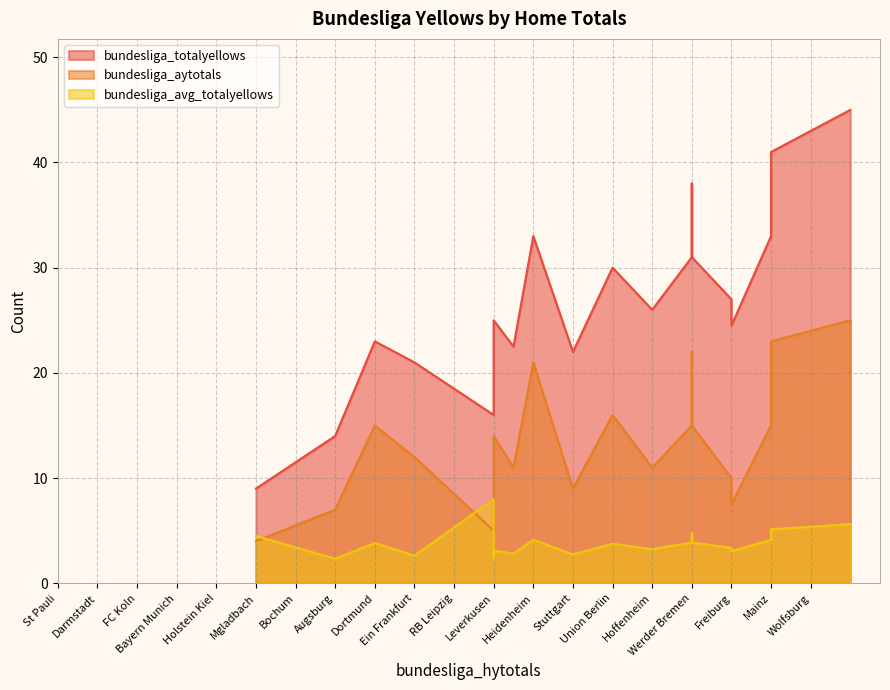

Is the value of bundesliga_avg_totalyellows at Bochum greater than the value of bundesliga_aytotals at Wolfsburg?

No